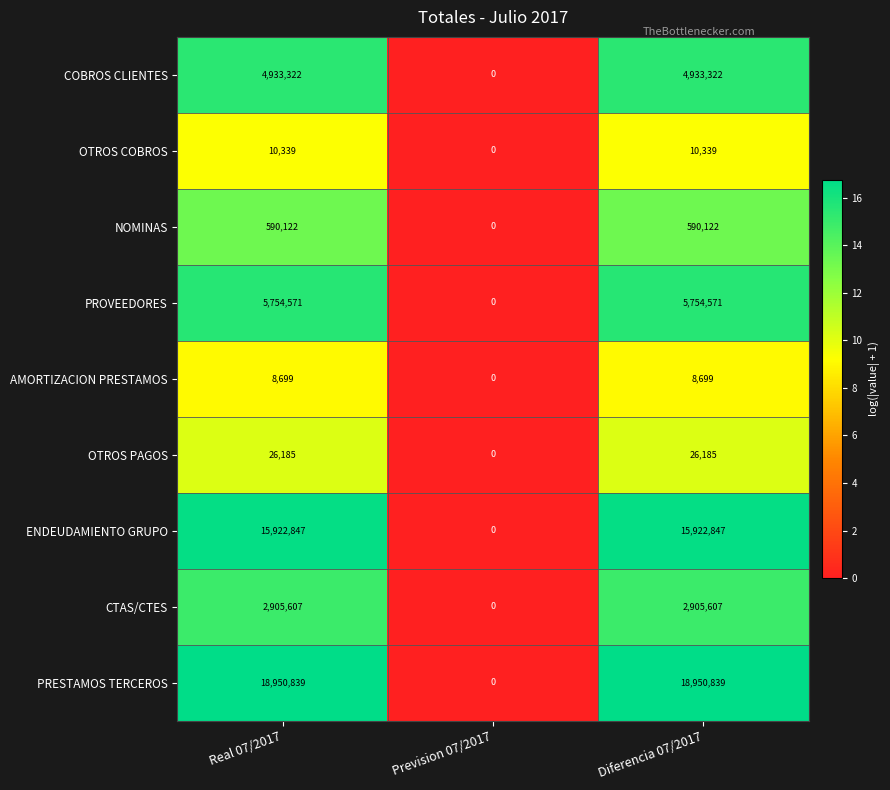

At Diferencia 07/2017, list the series in order from smallest to largest.

AMORTIZACION PRESTAMOS, OTROS COBROS, OTROS PAGOS, NOMINAS, CTAS/CTES, COBROS CLIENTES, PROVEEDORES, ENDEUDAMIENTO GRUPO, PRESTAMOS TERCEROS